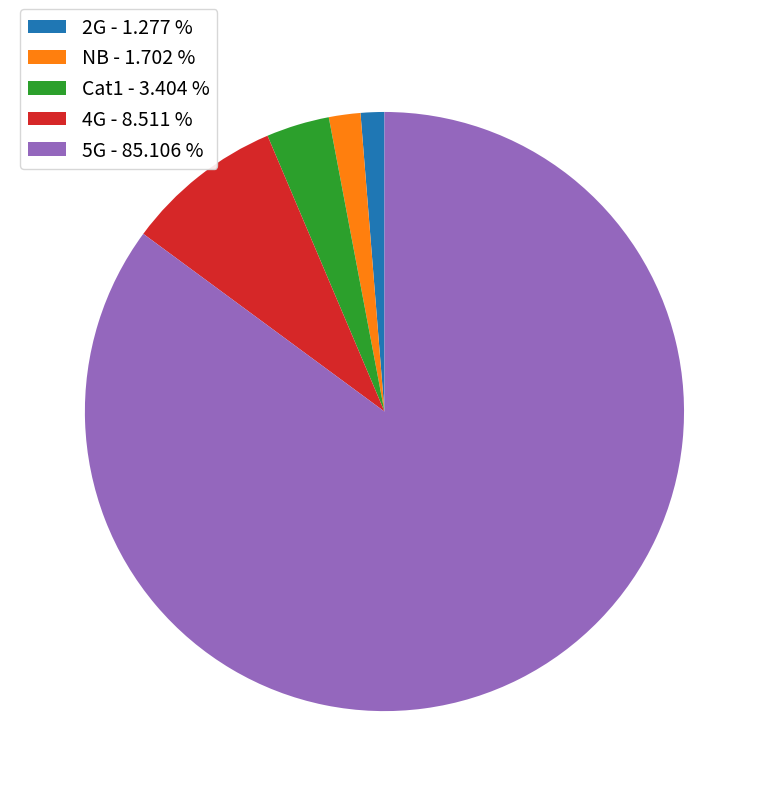

Approximately how many times larger is the value at 5G - 85.106 % compared to 4G - 8.511 %?

10.0